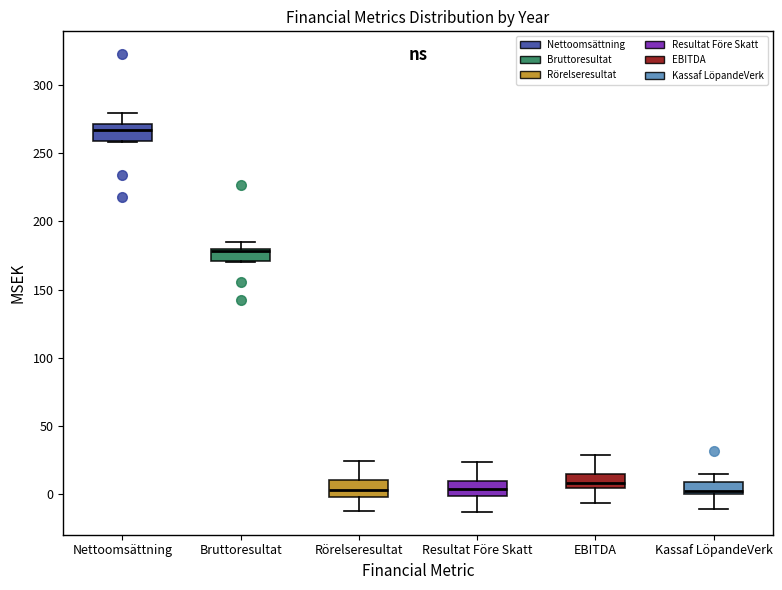

Where does the lower whisker of the box for Rörelseresultat end on the y-axis? The values are not printed on the chart, so give them approximately, as read against the axis.

-15